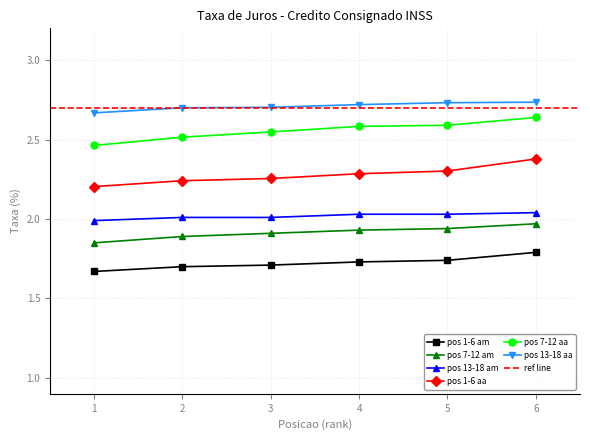

Rank the series by their maximum value, from lowest to highest.

Top 6 (pos 1-6) taxa_am, Mid 6 (pos 7-12) taxa_am, Upper 6 (pos 13-18) taxa_am, Top 6 (pos 1-6) taxa_aa, Mid 6 (pos 7-12) taxa_aa, Upper 6 (pos 13-18) taxa_aa